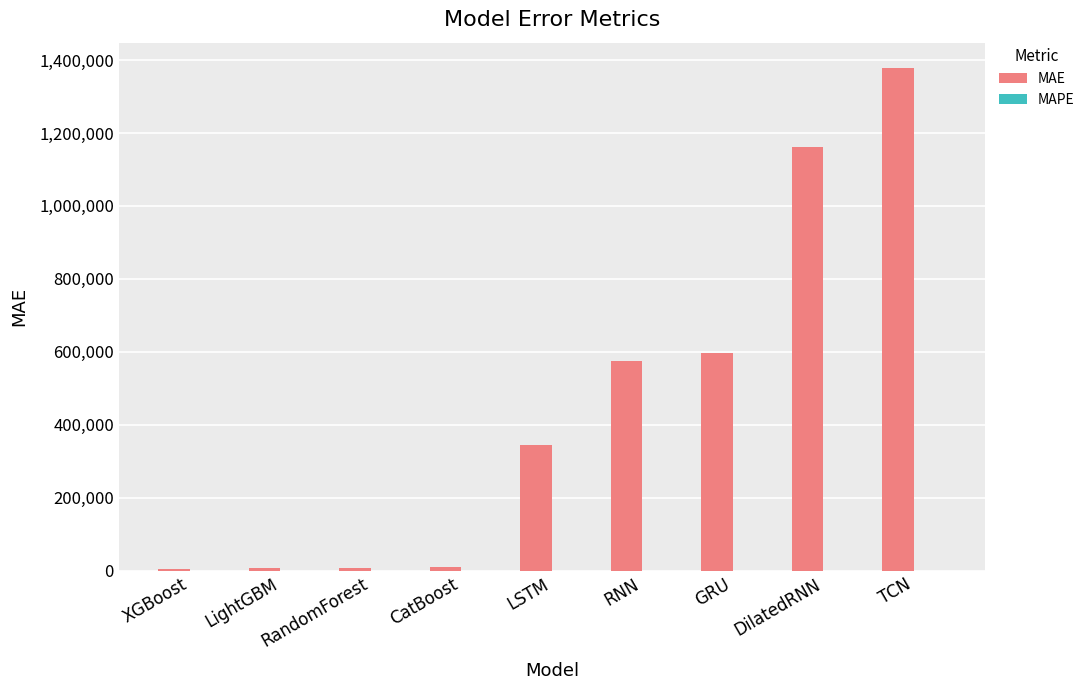

True or false: MAE has a value of 343690.1 at LSTM.

True